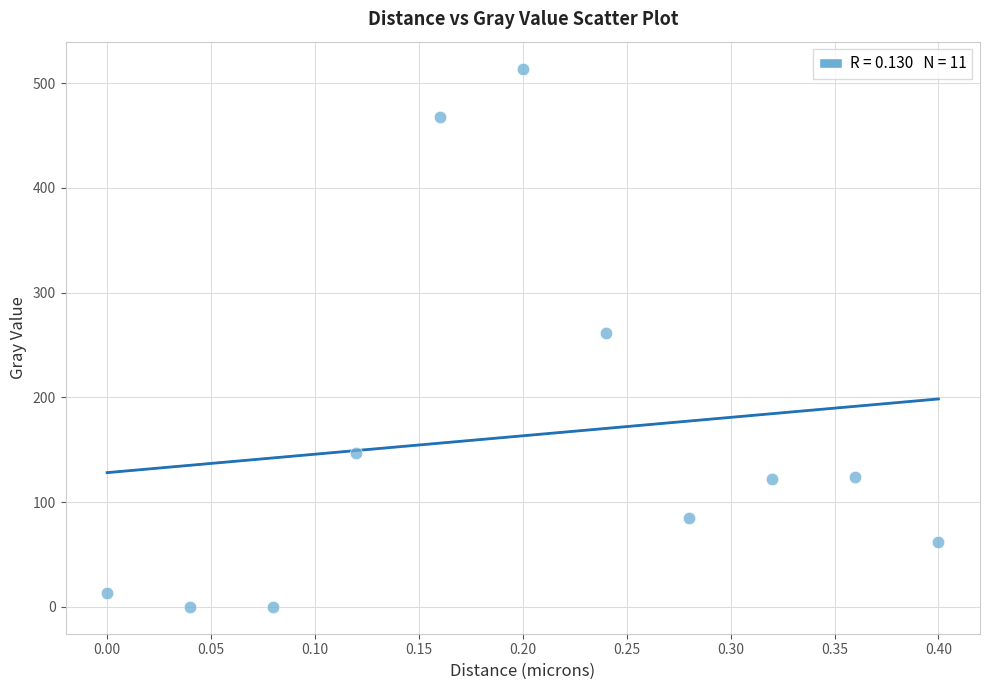

What is the range of X values (max minus min)?

0.4